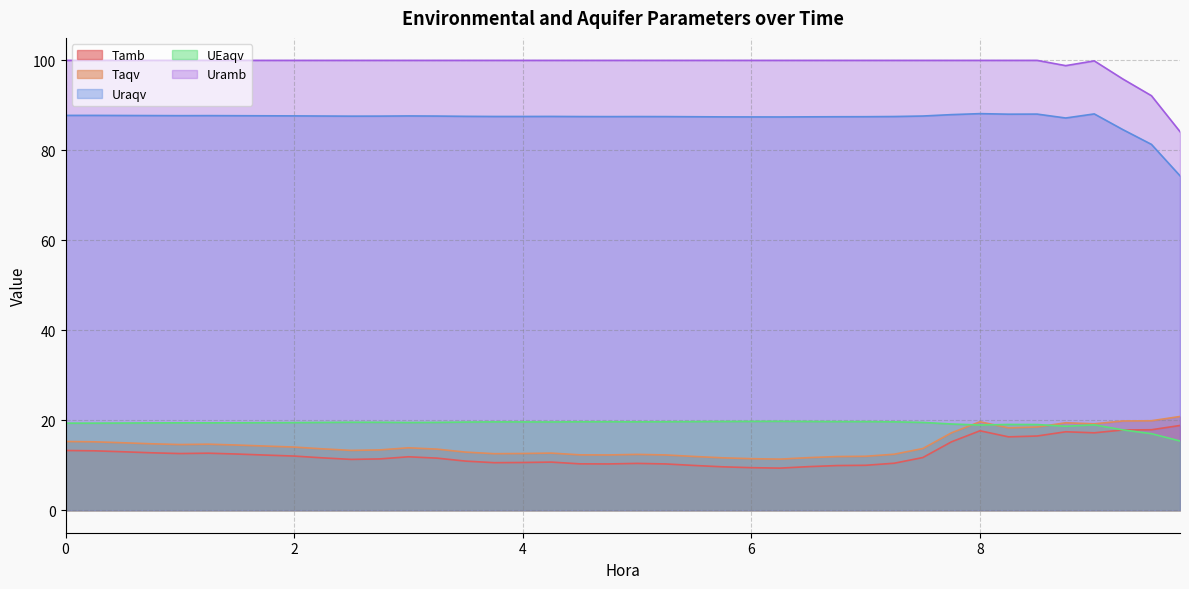

What is the difference between the highest and lowest values at 0.75?

87.2